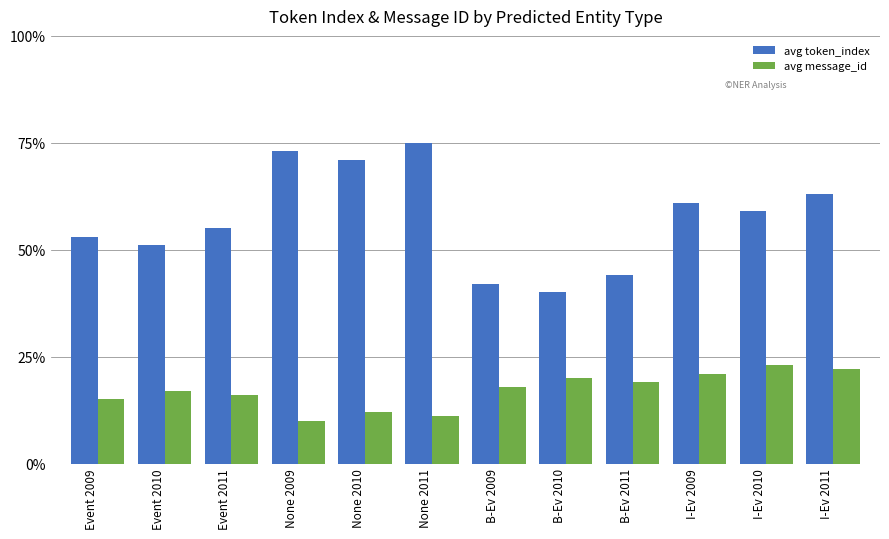

At how many categories does at least one series exceed 1?

12